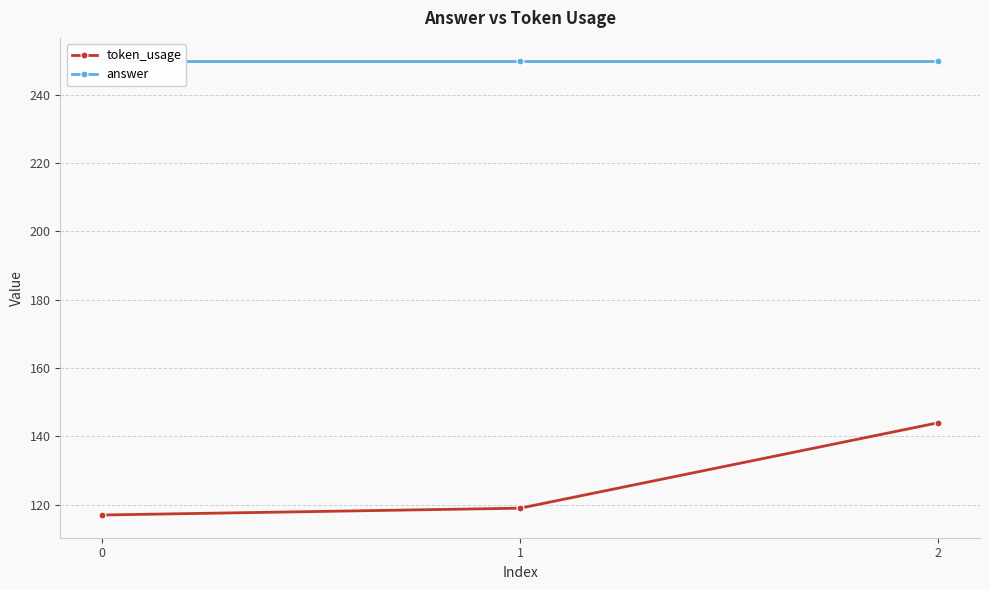

At 0, list the series in order from largest to smallest.

answer, token_usage